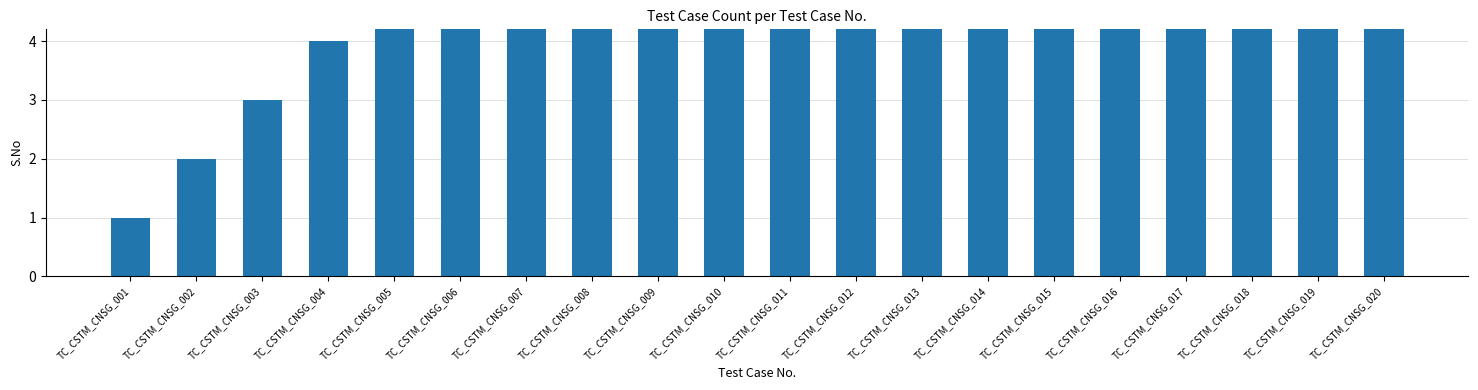

Reading left to right, what are all the values shown in this chart?

1	2	3	4	5	6	7	8	9	10	11	12	13	14	15	16	17	18	19	20